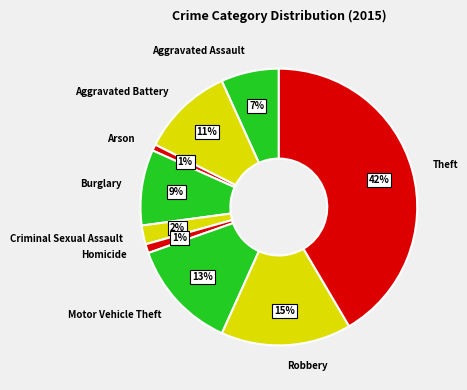

To the nearest percent, what percentage of the pie is Aggravated Assault?

7%